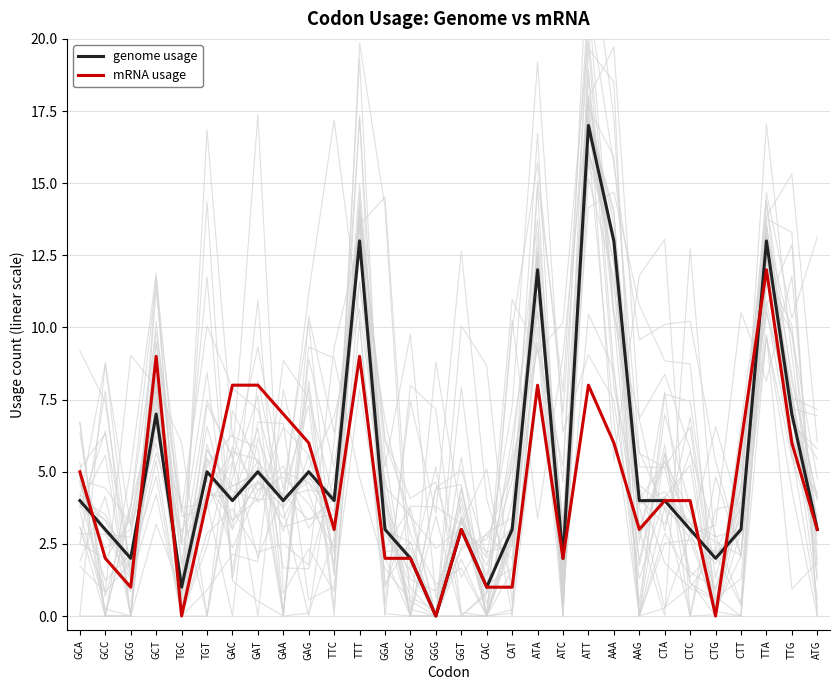

Is this an area chart (filled region under the line)?

No